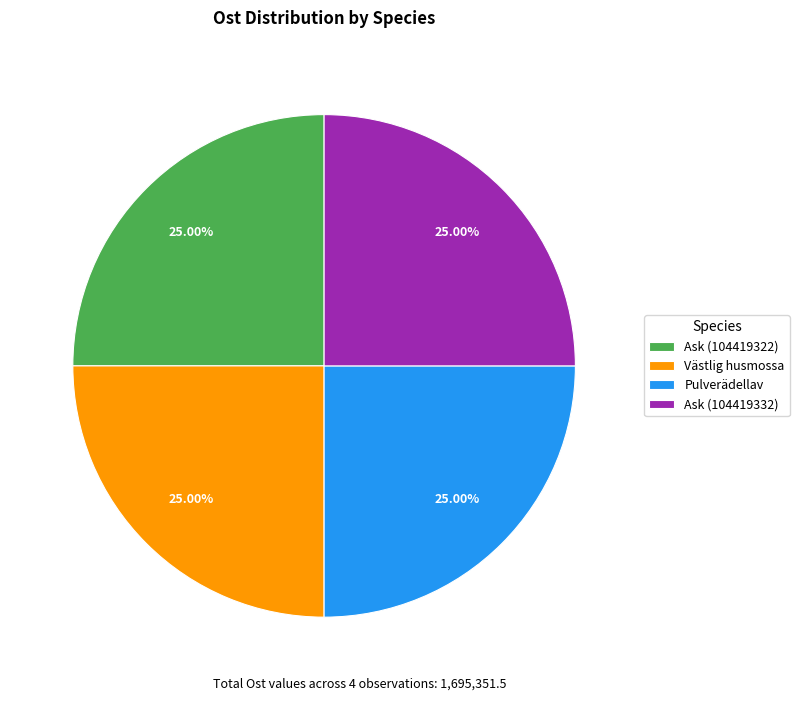

Is there any slice that represents more than half of the pie?

No